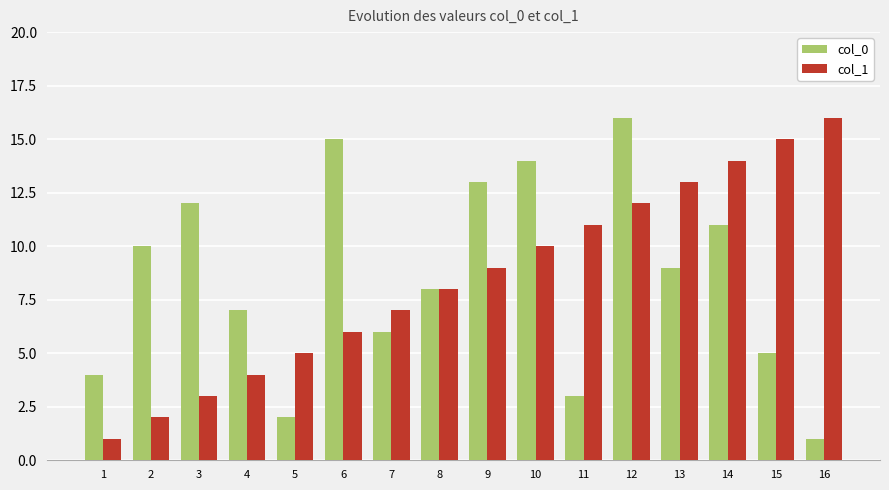

True or false: col_0 has a value of 2 at 16.

False